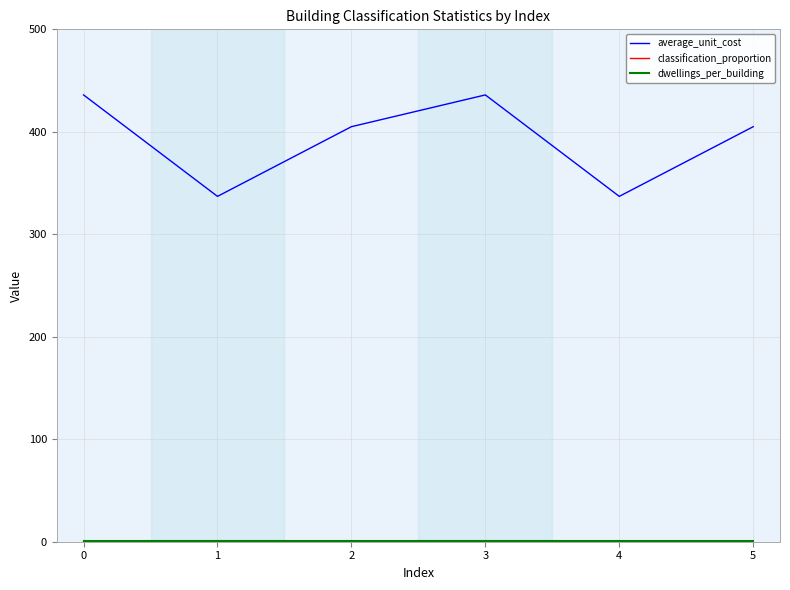

Which series changed the most between 3 and 4?

average_unit_cost